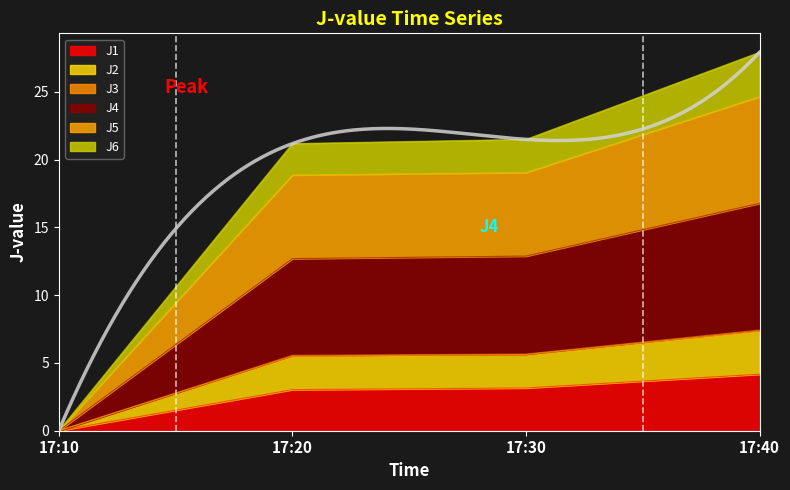

True or false: J1 has a value of -1.7 at 17:10.

False